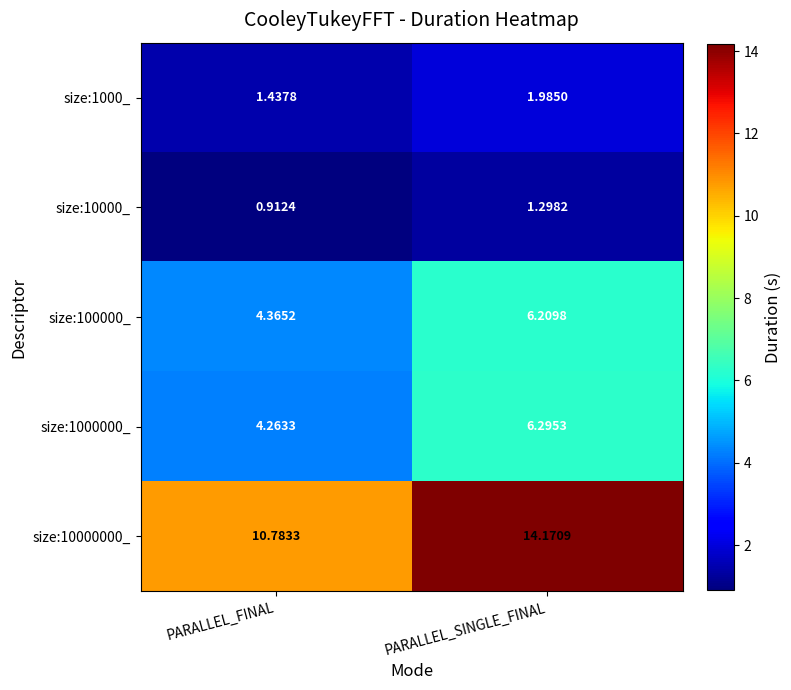

At which label is size:1000000_ closest to 5?

PARALLEL_FINAL